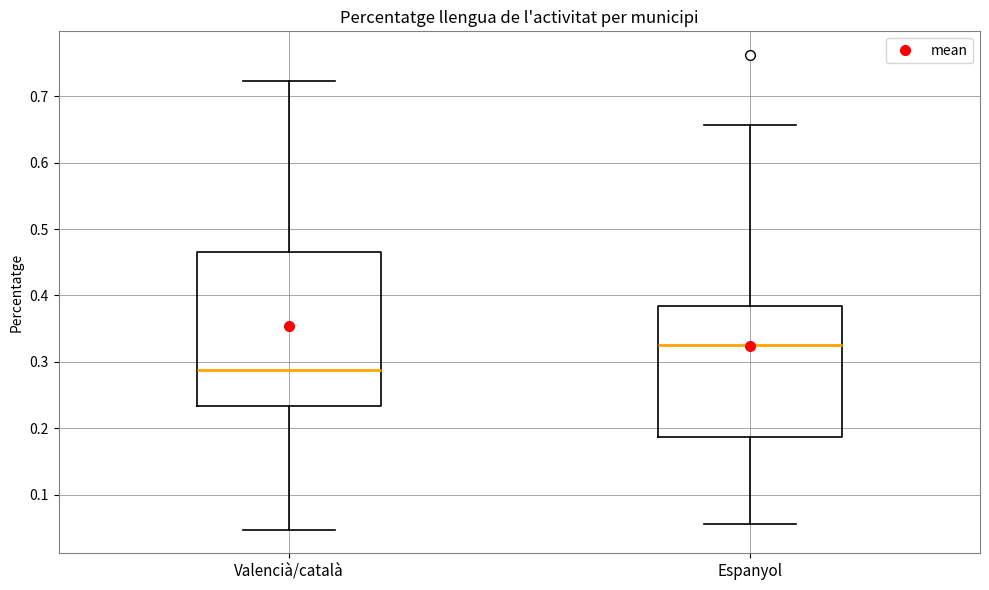

Which box has the lowest median line?

Valencià/català